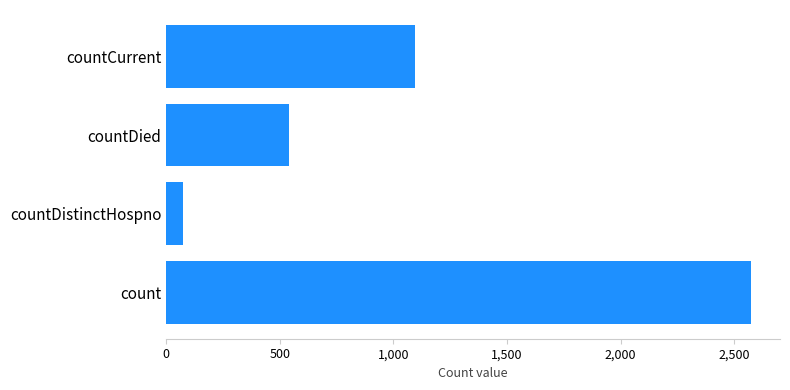

Rank the categories by value from highest to lowest.

count, countCurrent, countDied, countDistinctHospno